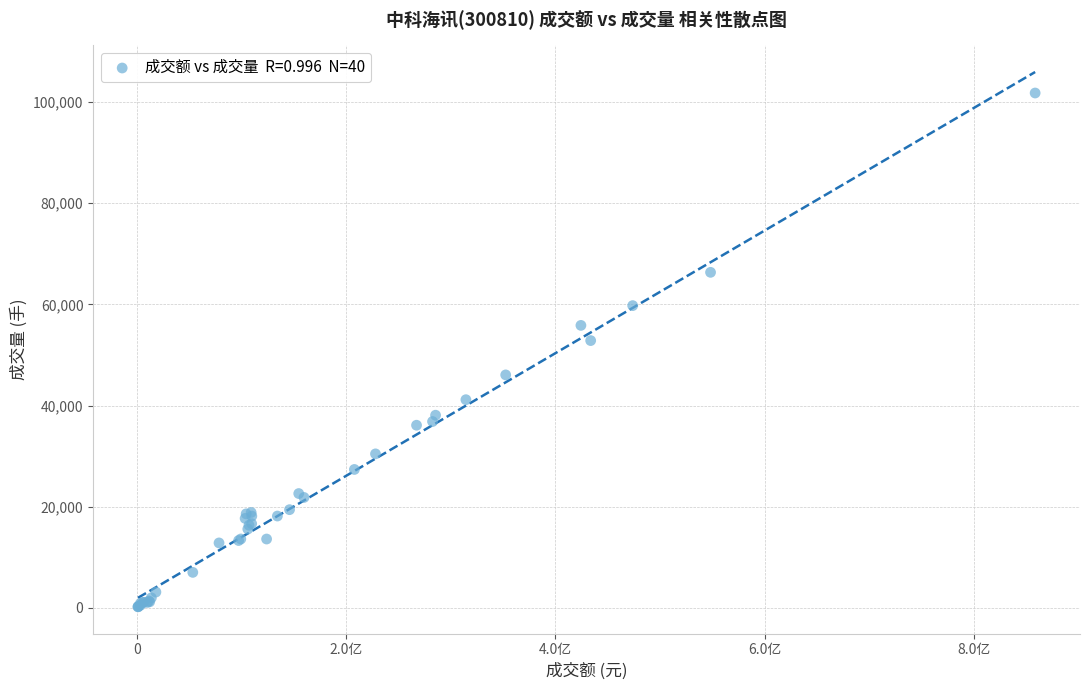

What Y value in the scatter plot is closest to 50999?

52844